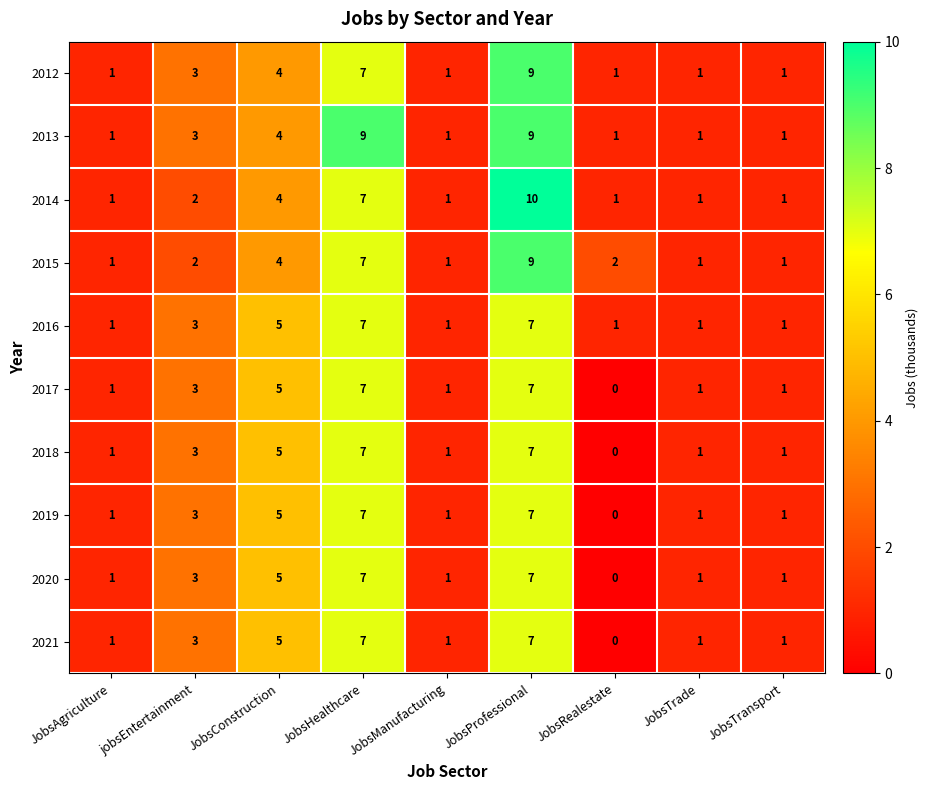

How many 2014 values are between 1 and 4?

7